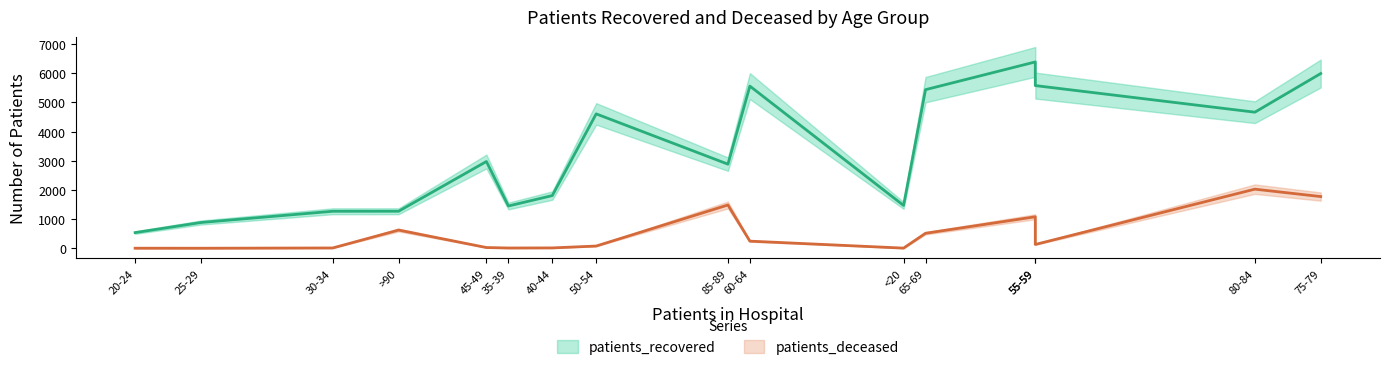

Is it true that patients_deceased equals 1178 at 80-84?

False